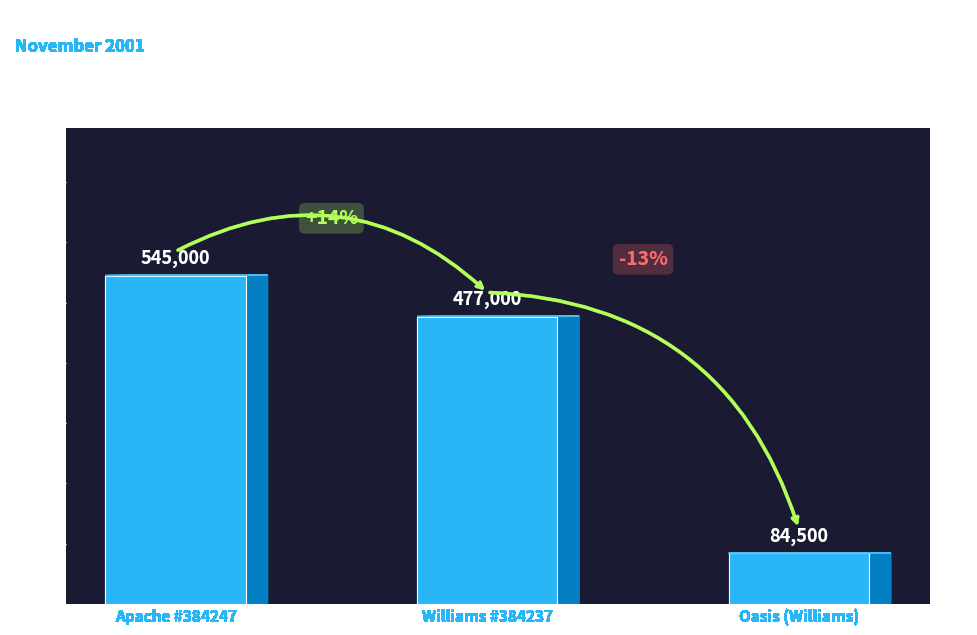

Are the bars horizontal?

No